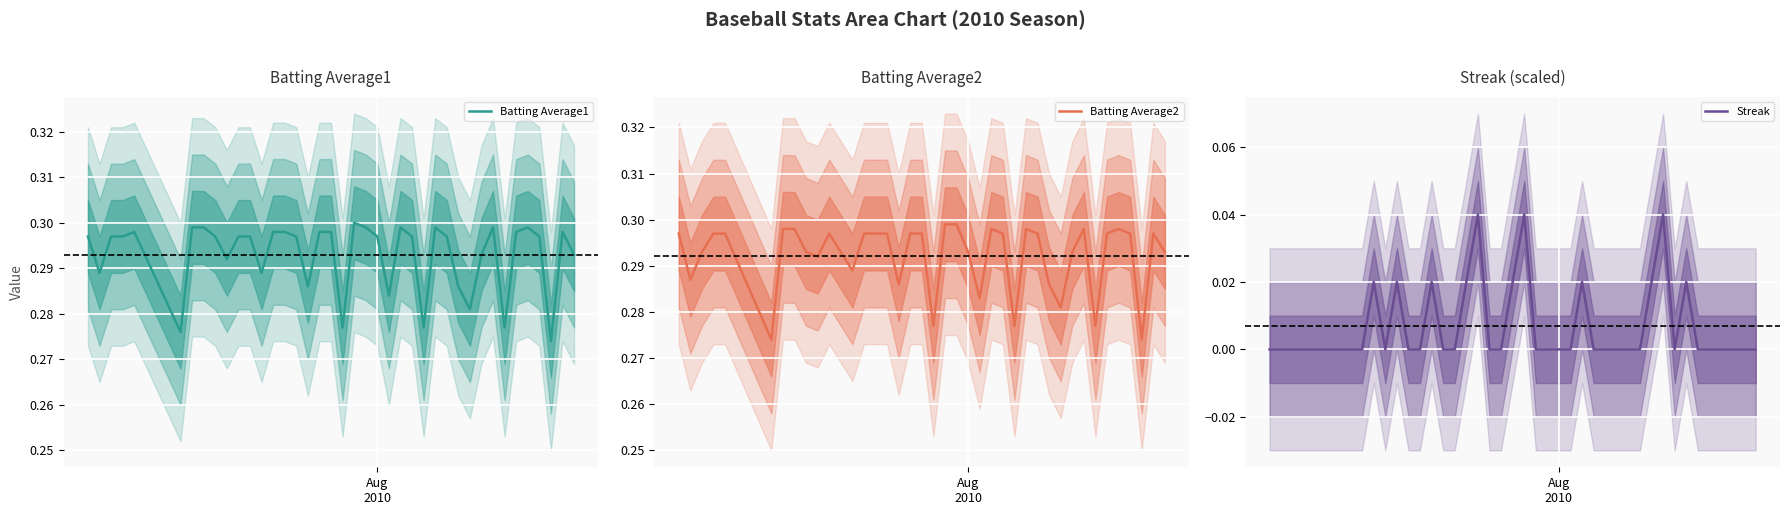

Reading right to left, extract all data points from this chart.

Batting Average1: 0.3	0.3	0.3	0.3	0.3	0.3	0.3	0.3	0.3	0.3	0.3	0.3	0.3	0.3	0.3	0.3	0.3	0.3	0.3	0.3	0.3	0.3	0.3	0.3	0.3	0.3	0.3	0.3	0.3	0.3	0.3	0.3	0.3	0.3	0.3	0.3	0.3	0.3	0.3	0.3
Batting Average2: 0.3	0.3	0.3	0.3	0.3	0.3	0.3	0.3	0.3	0.3	0.3	0.3	0.3	0.3	0.3	0.3	0.3	0.3	0.3	0.3	0.3	0.3	0.3	0.3	0.3	0.3	0.3	0.3	0.3	0.3	0.3	0.3	0.3	0.3	0.3	0.3	0.3	0.3	0.3	0.3
Streak: 0.0	0.0	0.0	0.0	0.0	0.0	0.0	0.0	0.0	0.0	0.0	0.0	0.0	0.0	0.0	0.0	0.0	0.0	0.0	0.0	0.0	0.0	0.0	0.0	0.0	0.0	0.0	0.0	0.0	0.0	0.0	0.0	0.0	0.0	0.0	0.0	0.0	0.0	0.0	0.0